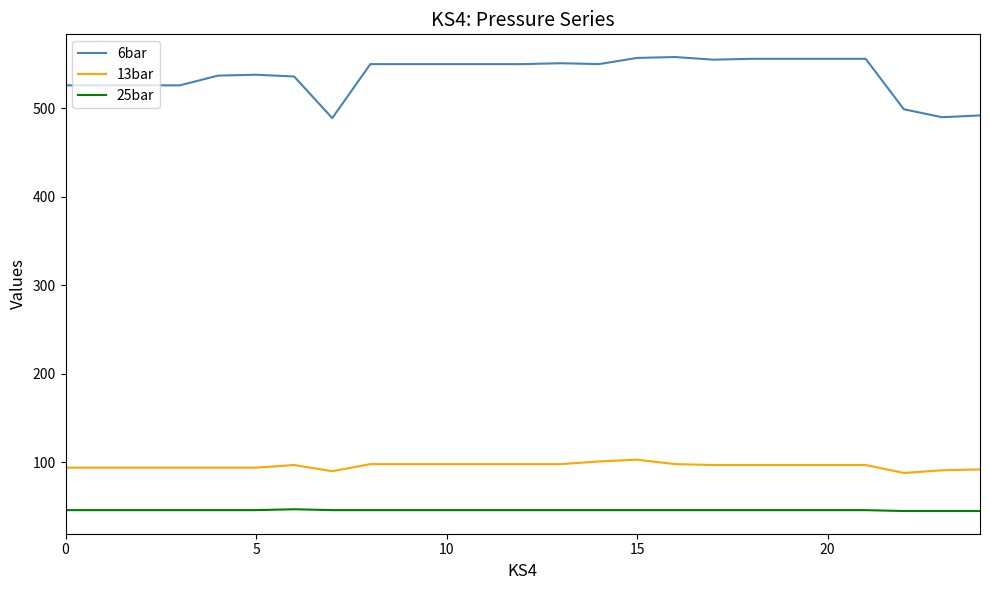

What is the difference between the maximum and minimum values in the 13bar series?

15